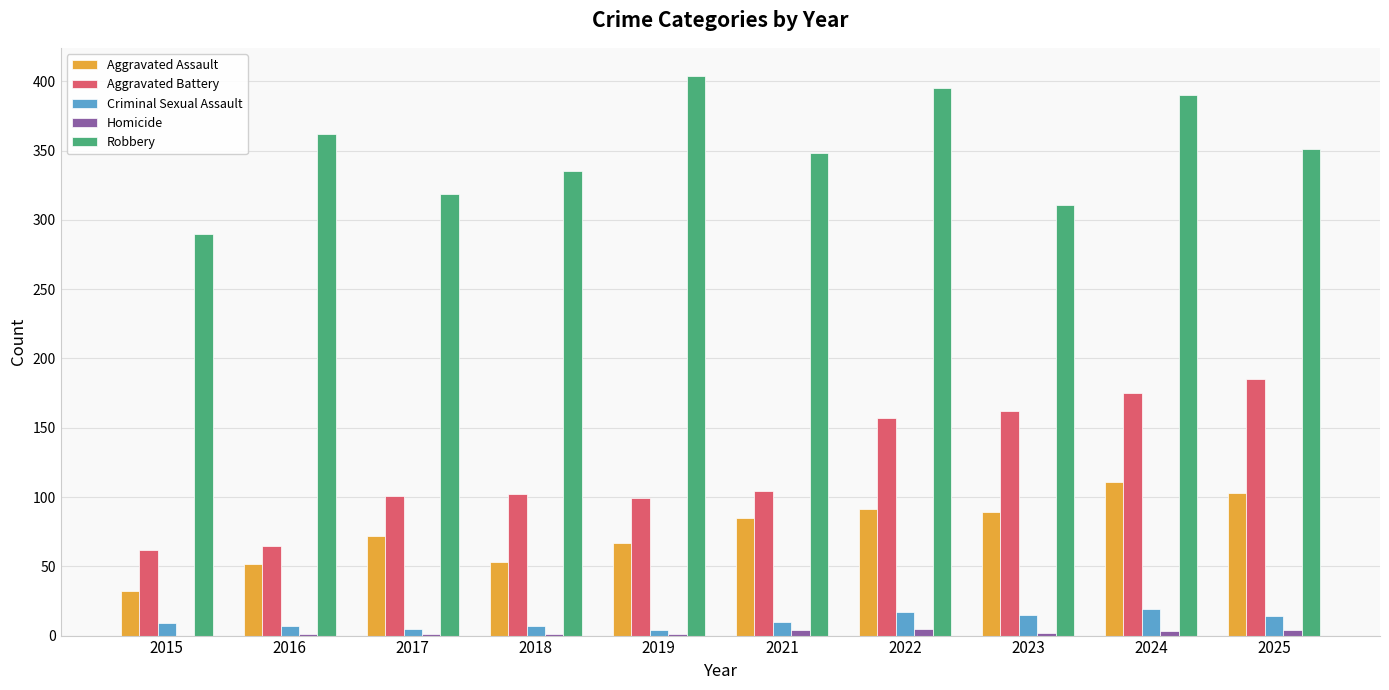

How many data points does each series have?

10